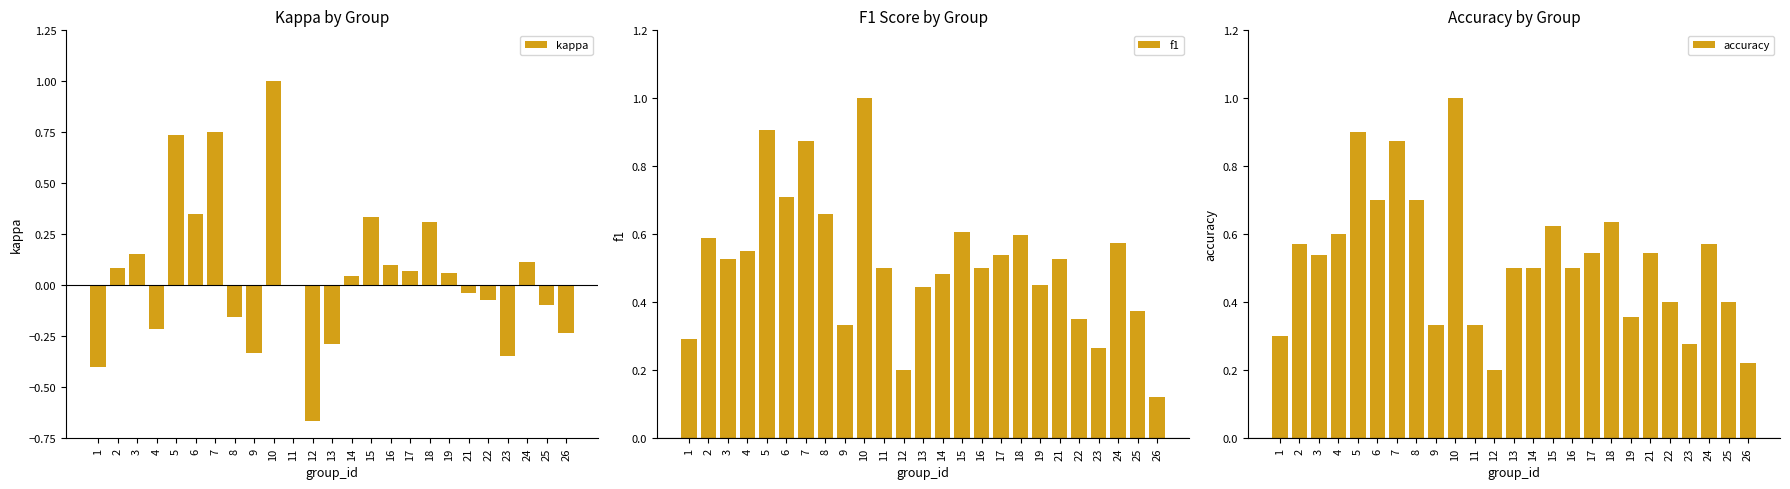

Which series changed the most between 21 and 24?

kappa